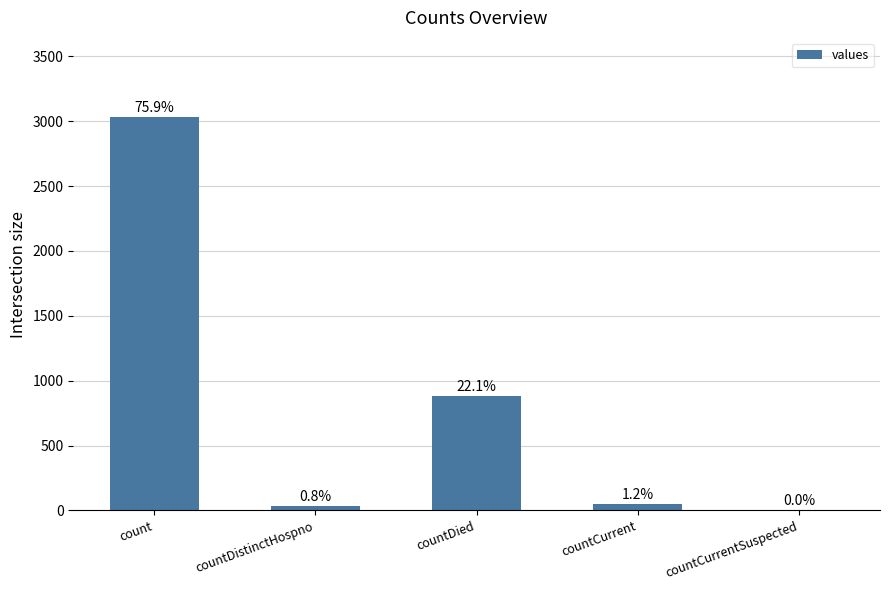

Are the bars horizontal?

No